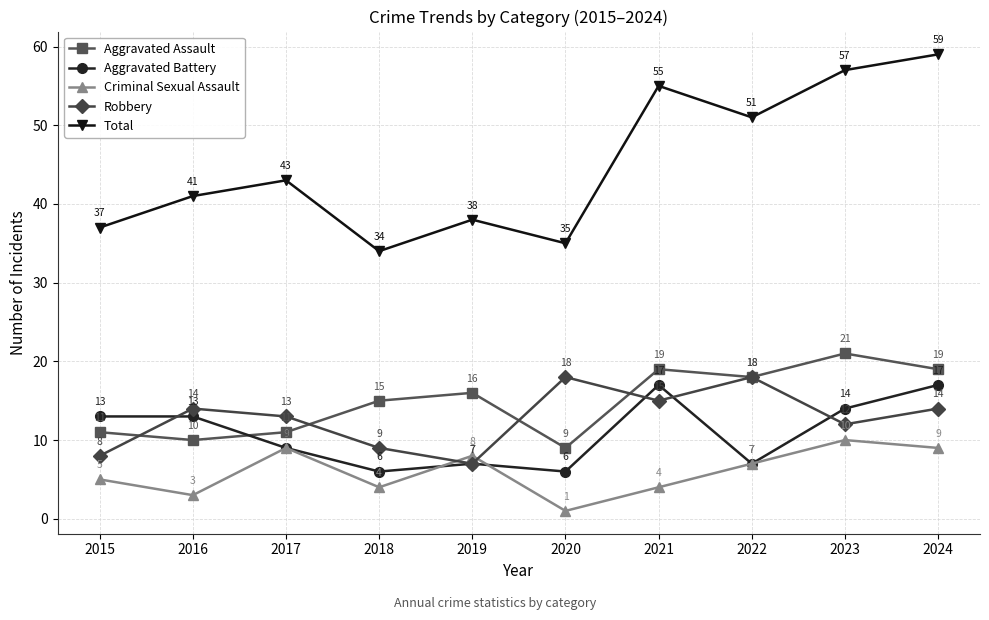

What are all the series names shown in the legend?

Aggravated Assault, Aggravated Battery, Criminal Sexual Assault, Robbery, Total